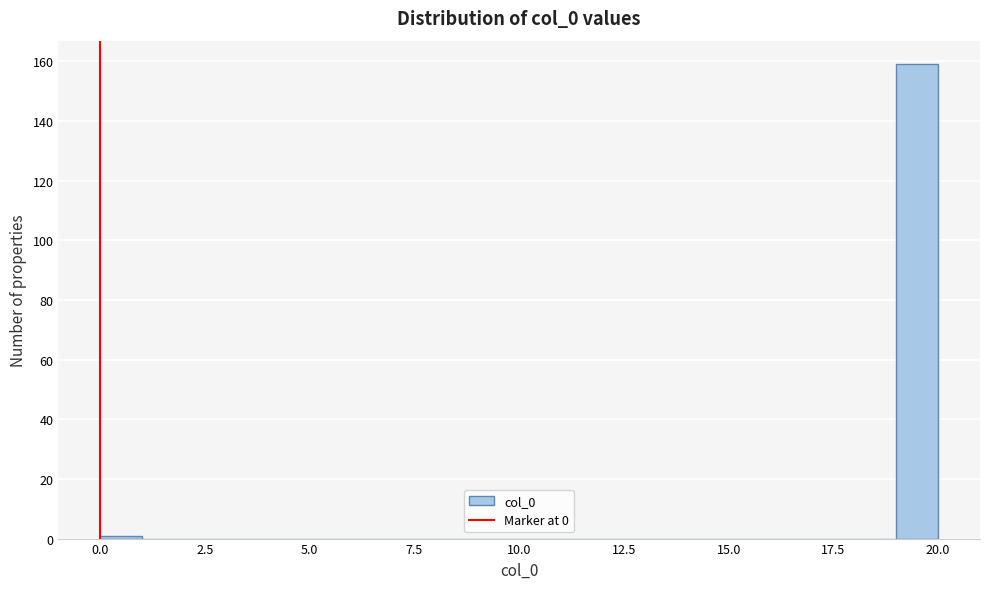

Read against the x-axis, roughly where is the centre of the tallest bar?

19.5